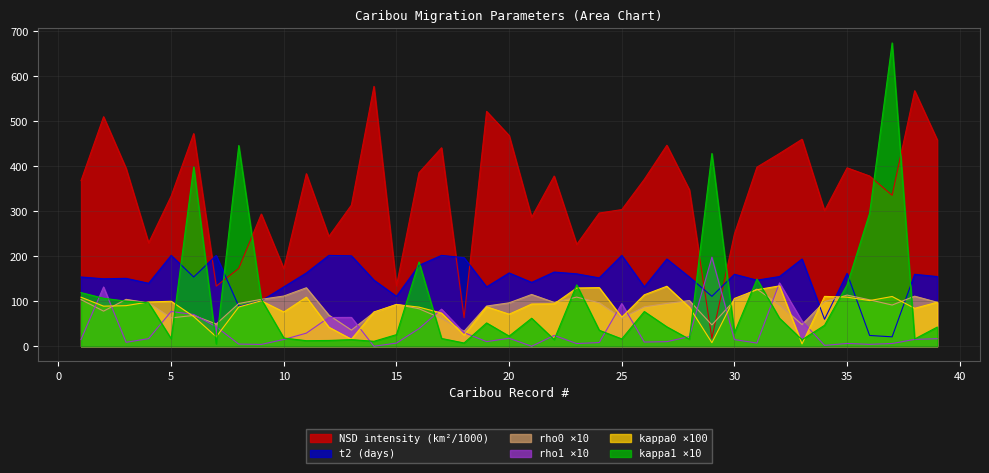

Which series has the largest total across all categories?

NSD intensity (km²/1000)